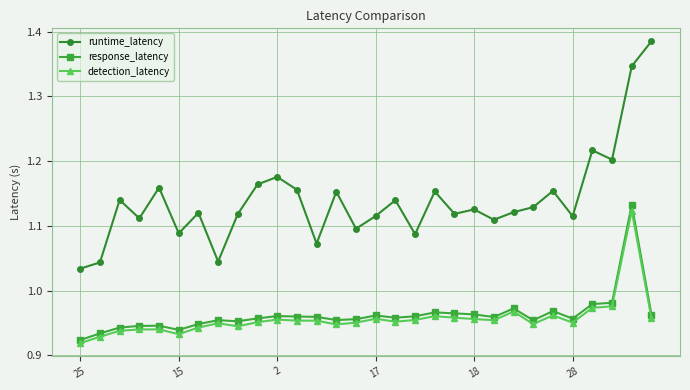

In runtime_latency, how many points are higher than both neighbors (excluding endpoints)?

10